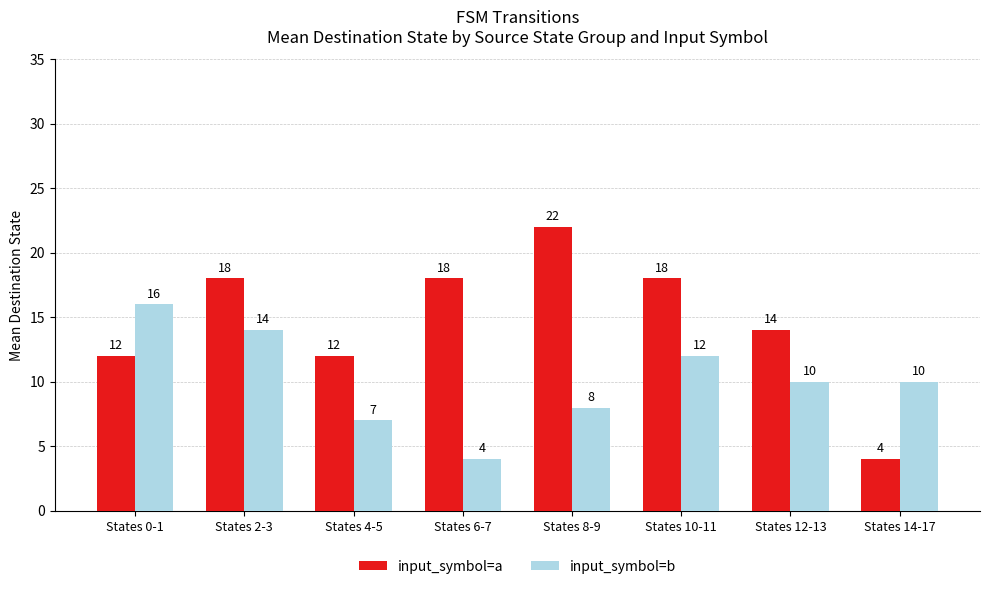

How many data points does each series have?

8